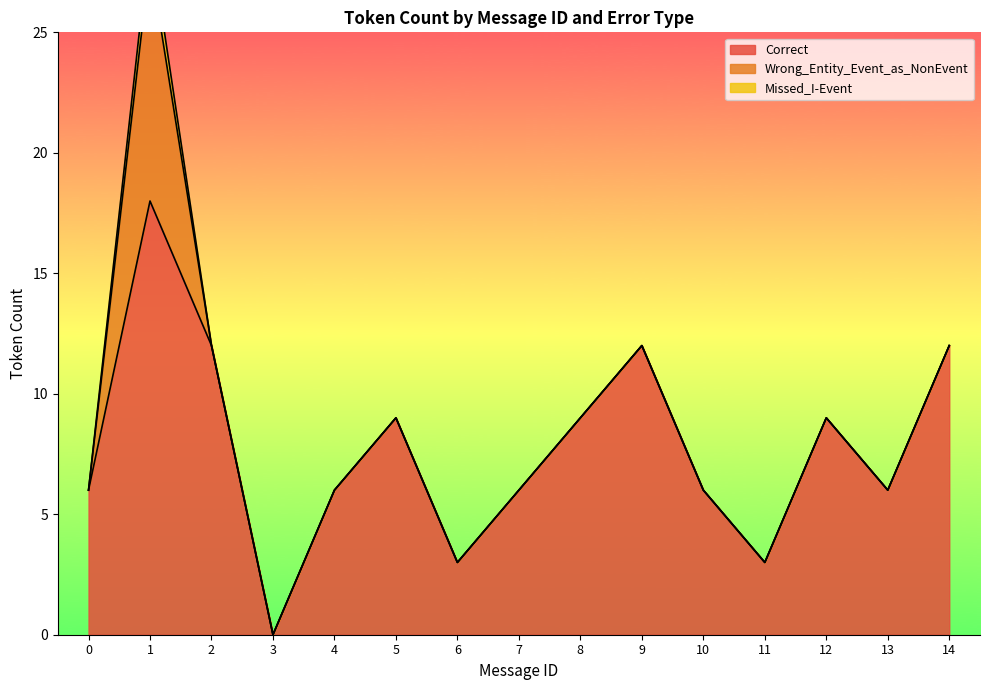

True or false: Missed_I-Event and Wrong_Entity_Event_as_NonEvent cross at least once.

False